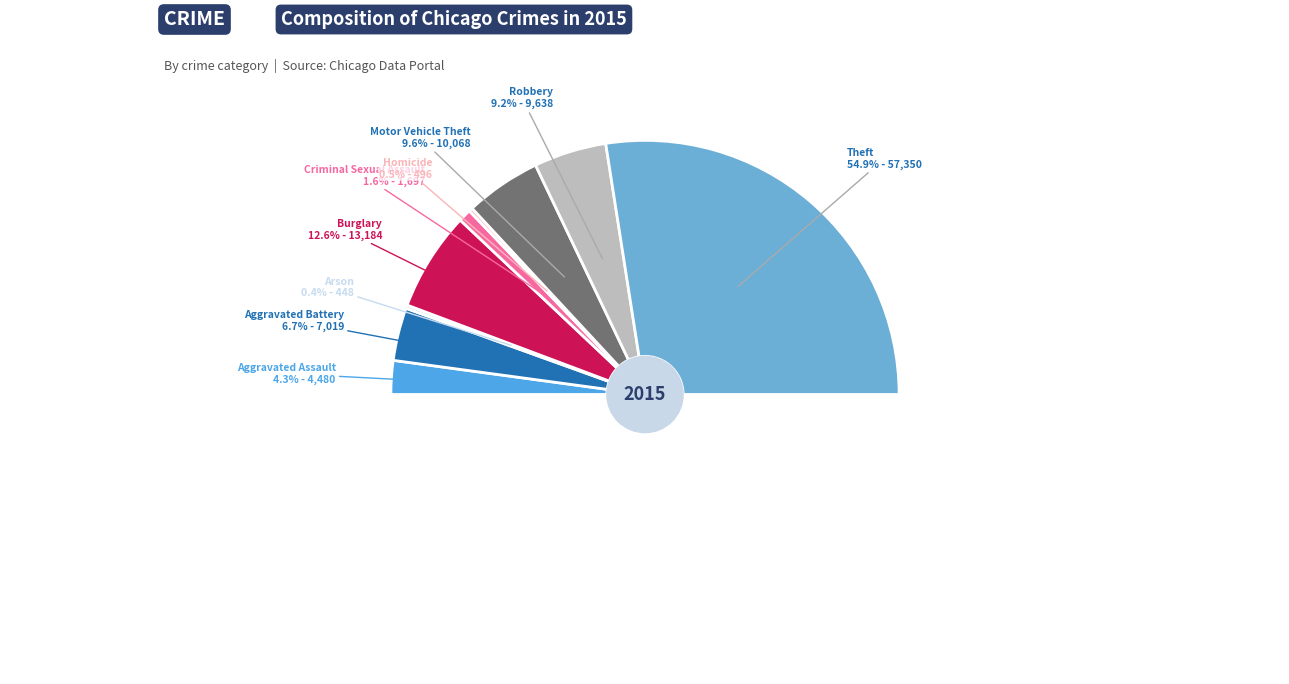

What is the change in value from Aggravated Battery to Motor Vehicle Theft?

+3049